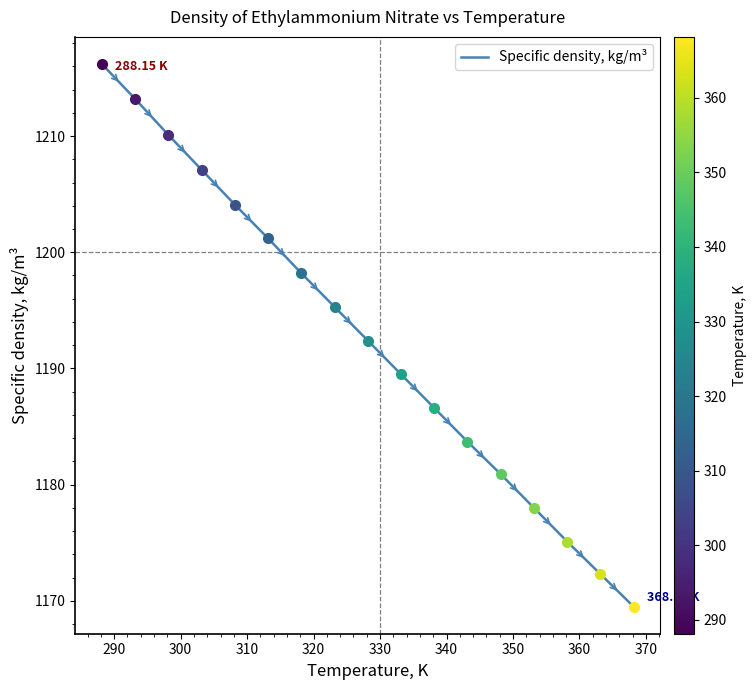

What is the difference between the maximum and minimum values?

46.7